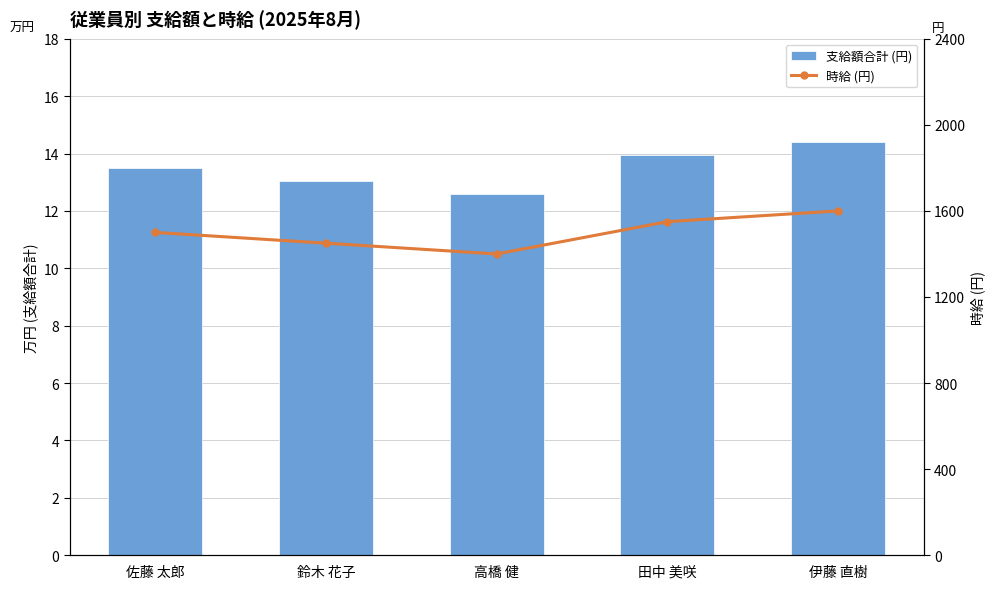

What is the maximum value for 時給 (円)?

1600